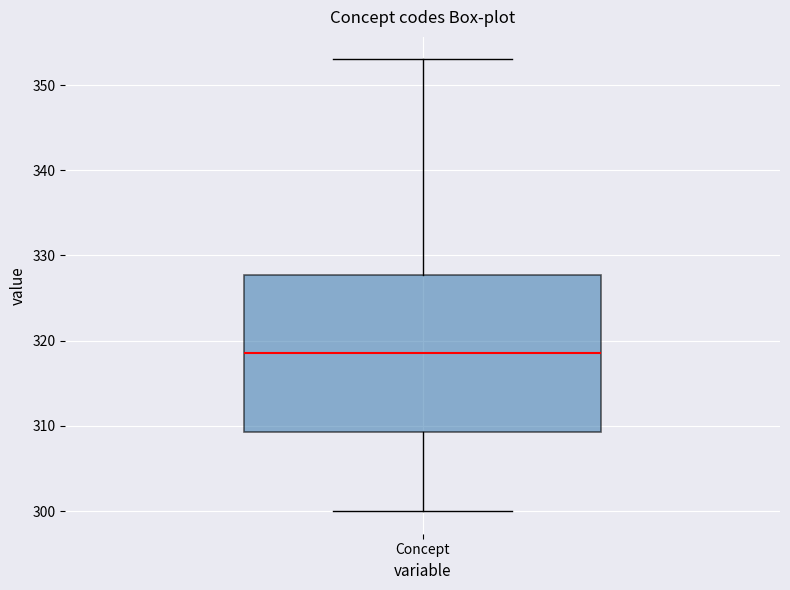

Read this box plot against the y-axis: the position of the median line, the range covered by the box, and the ends of both whiskers. The values are not printed on the chart, so give them approximately, as read against the axis.

median 319, box 309 to 328, whiskers 300 to 353